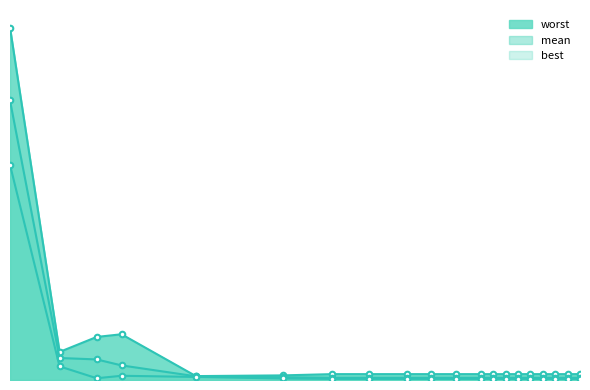

What is the value of the 1st point from the left?

3.2